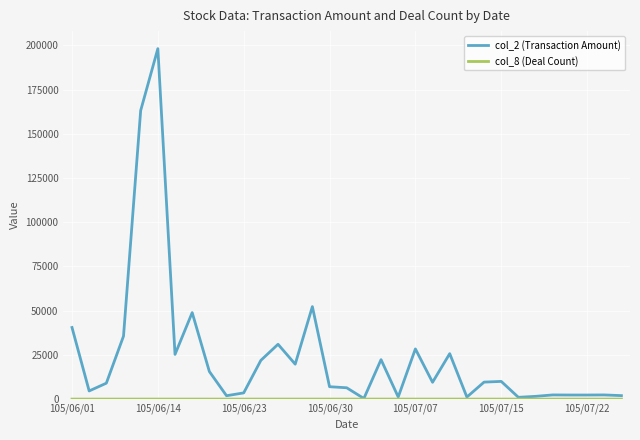

Which series has the largest range (max minus min)?

col_2 (Transaction Amount)